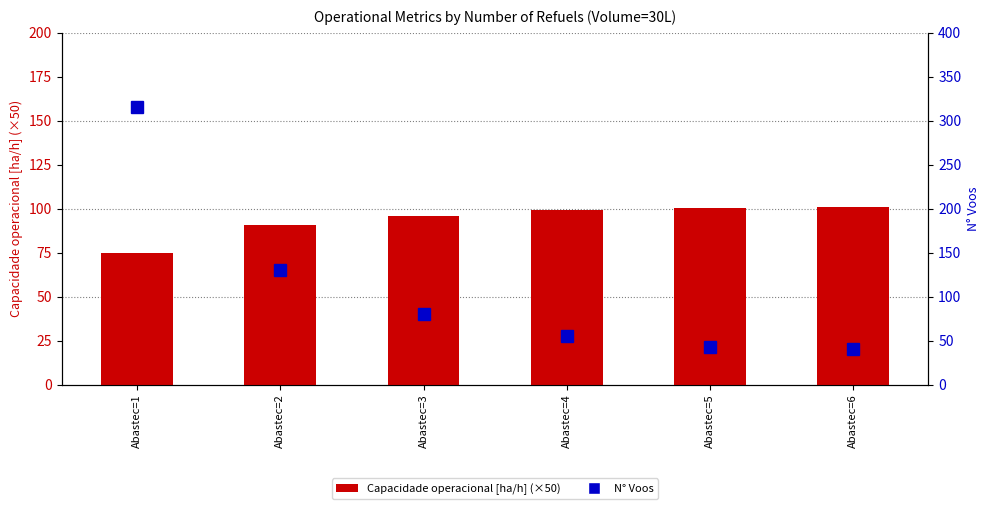

Where is Capacidade operacional [ha/h] (×50) nearest to the value 87?

Abastec=2